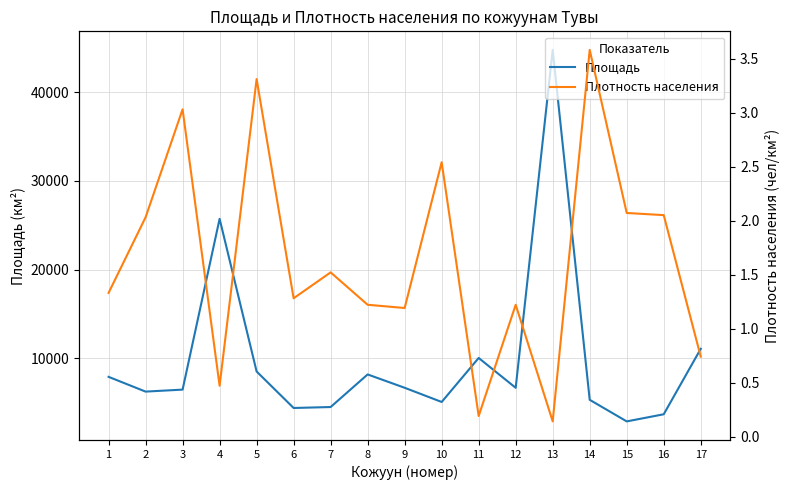

At which label does Площадь reach its peak?

13